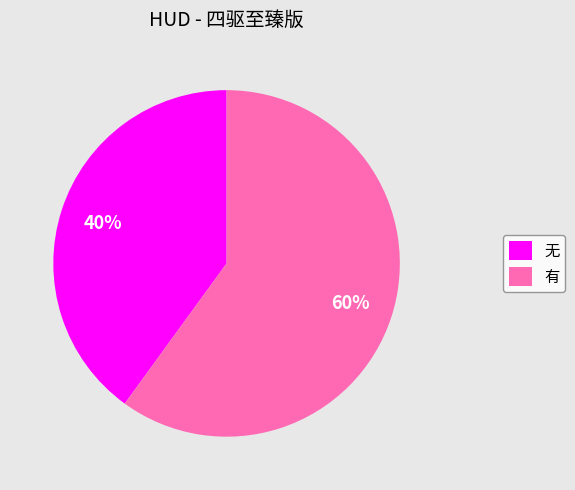

To the nearest percent, what percentage of the pie is 无?

40%